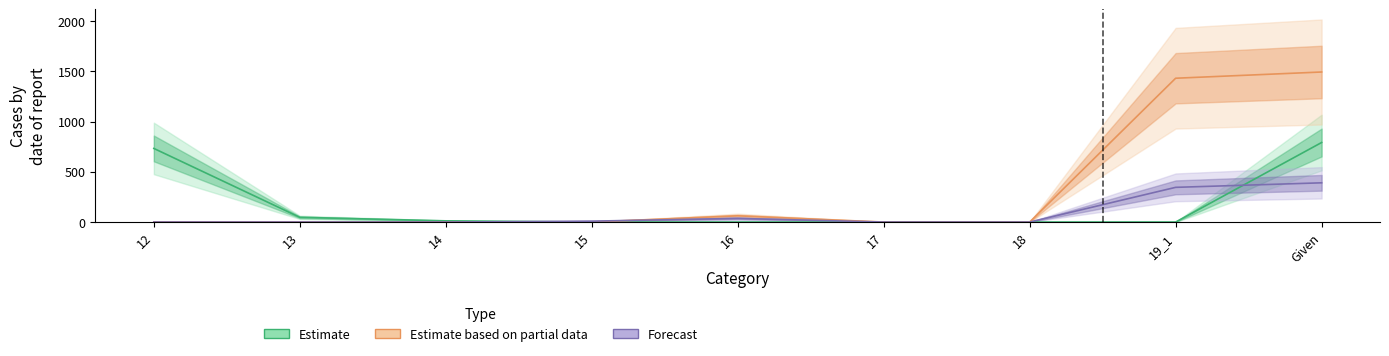

Is it true that 14 equals 0.0 at 15?

True